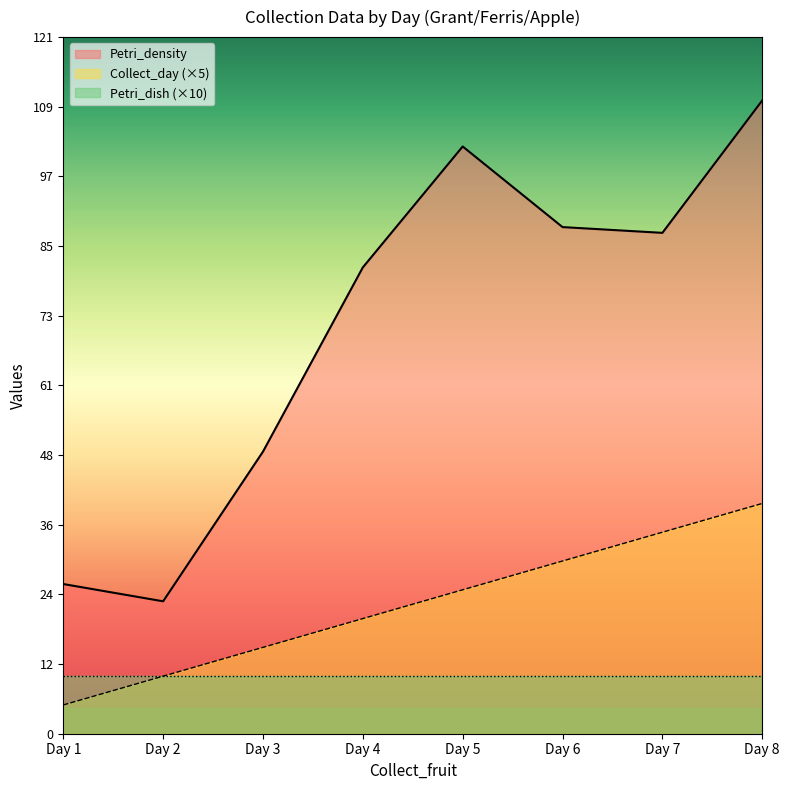

List the labels in order of Collect_day value, smallest first.

Day 1, Day 2, Day 3, Day 4, Day 5, Day 6, Day 7, Day 8